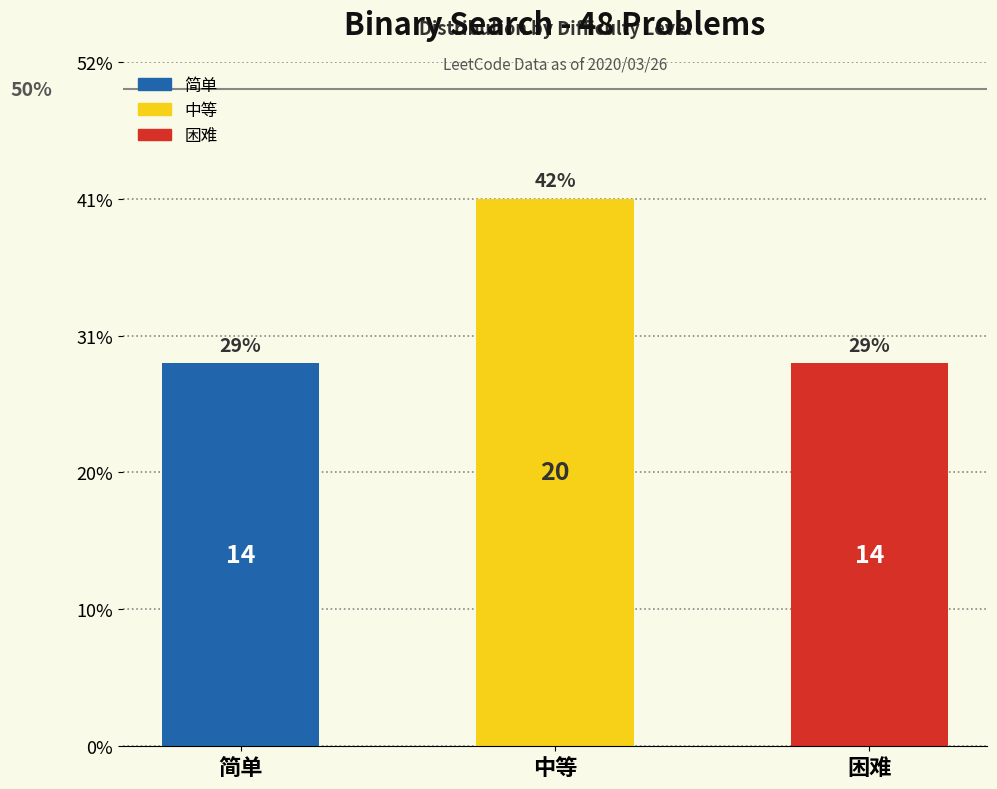

List the labels in order of value, smallest first.

简单, 困难, 中等